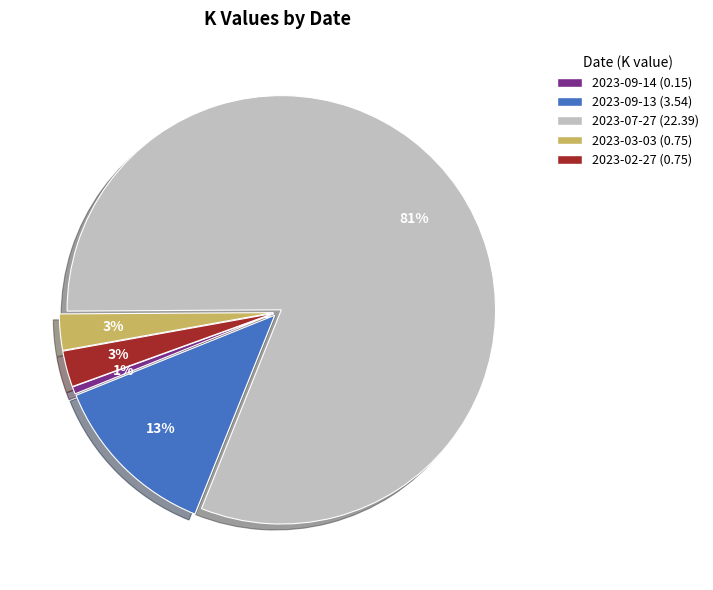

To the nearest percent, what is the average slice percentage?

20%